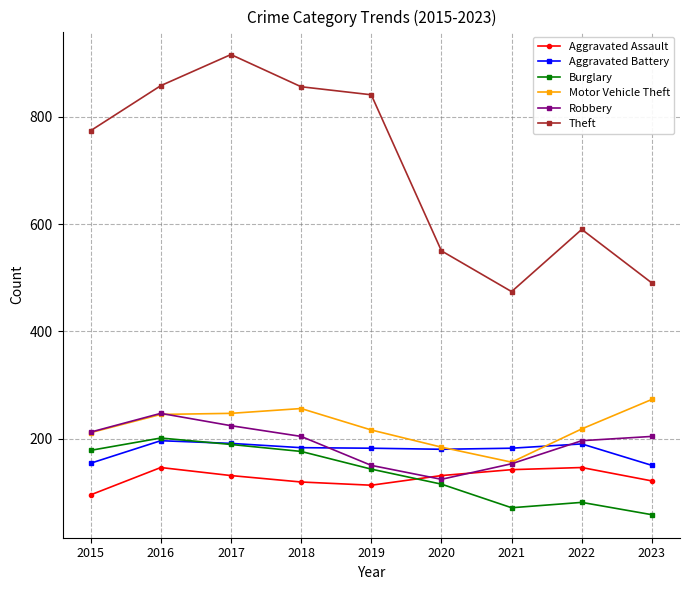

True or false: Aggravated Battery has a value of 52 at 2016.

False